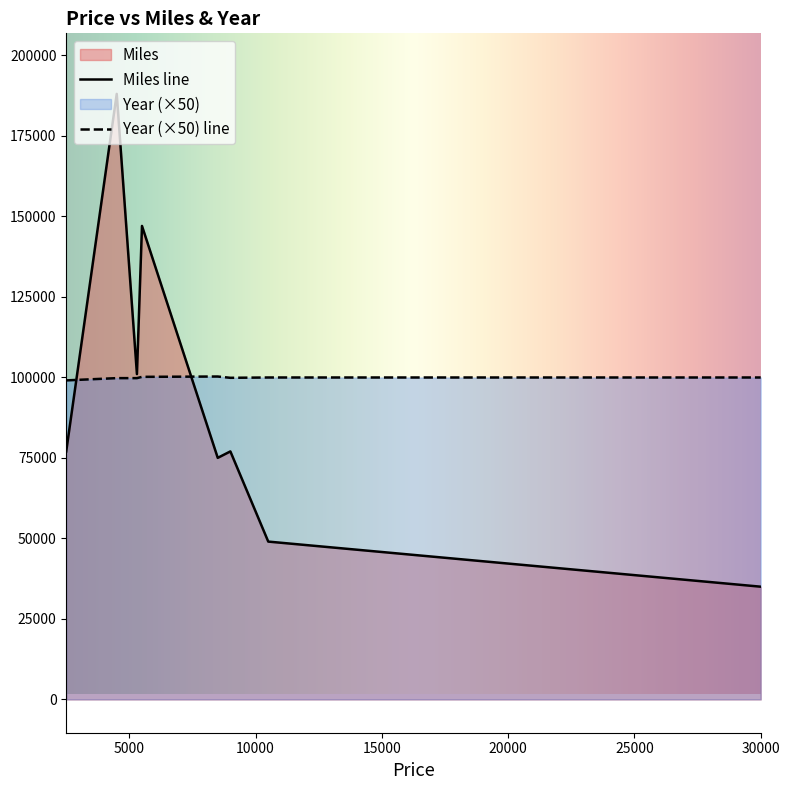

What is the highest value of the Miles line series?

188000